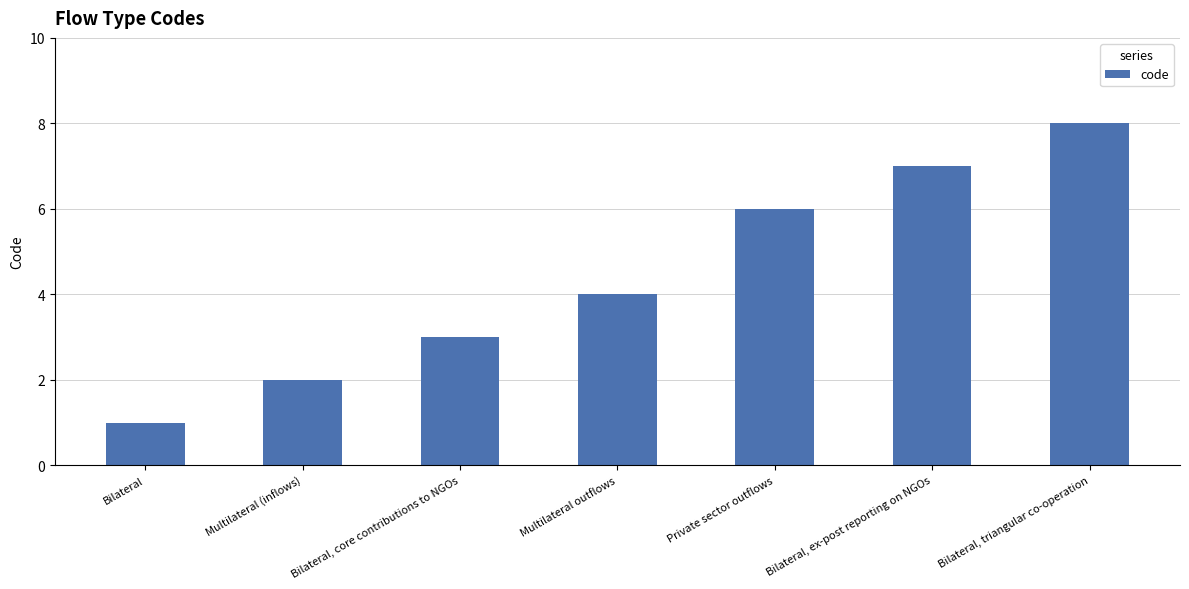

Rank the categories by value from lowest to highest.

Bilateral, Multilateral (inflows), Bilateral, core contributions to NGOs, Multilateral outflows, Private sector outflows, Bilateral, ex-post reporting on NGOs, Bilateral, triangular co-operation